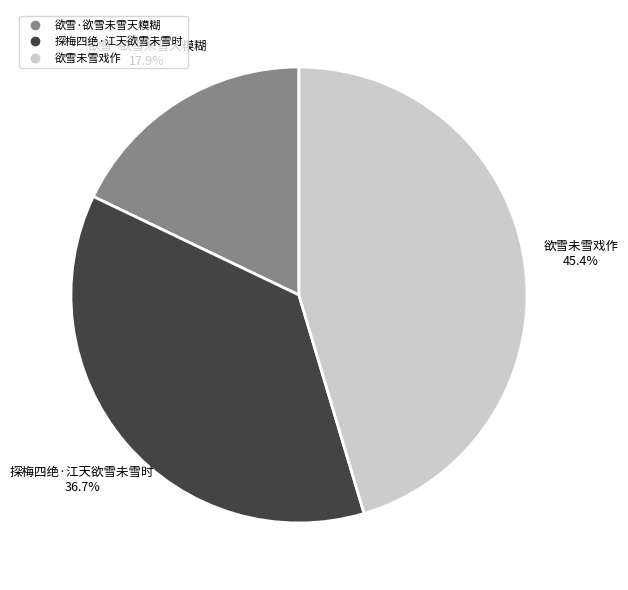

Which has a higher value, 探梅四绝·江天欲雪未雪时 or 欲雪未雪戏作?

欲雪未雪戏作